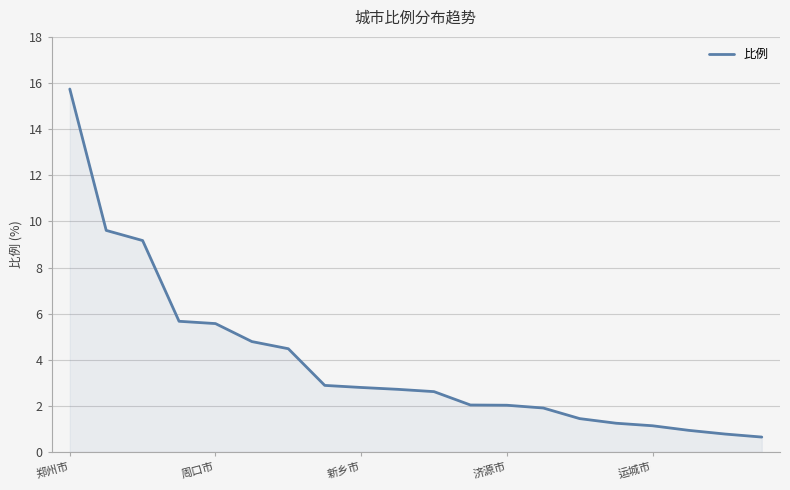

What is the maximum value shown in the chart?

15.7